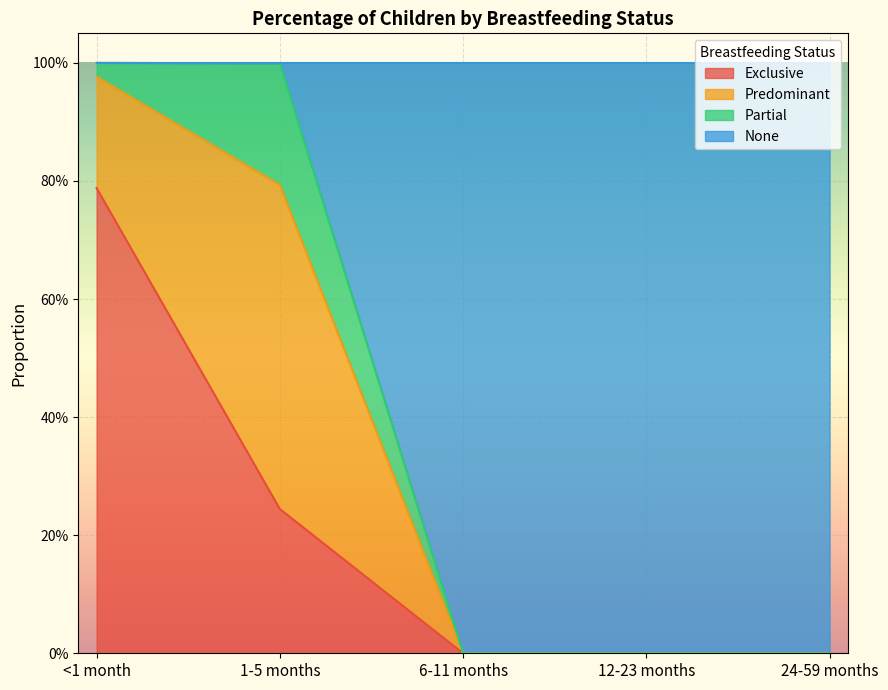

What is the average value of the Exclusive series?

0.2